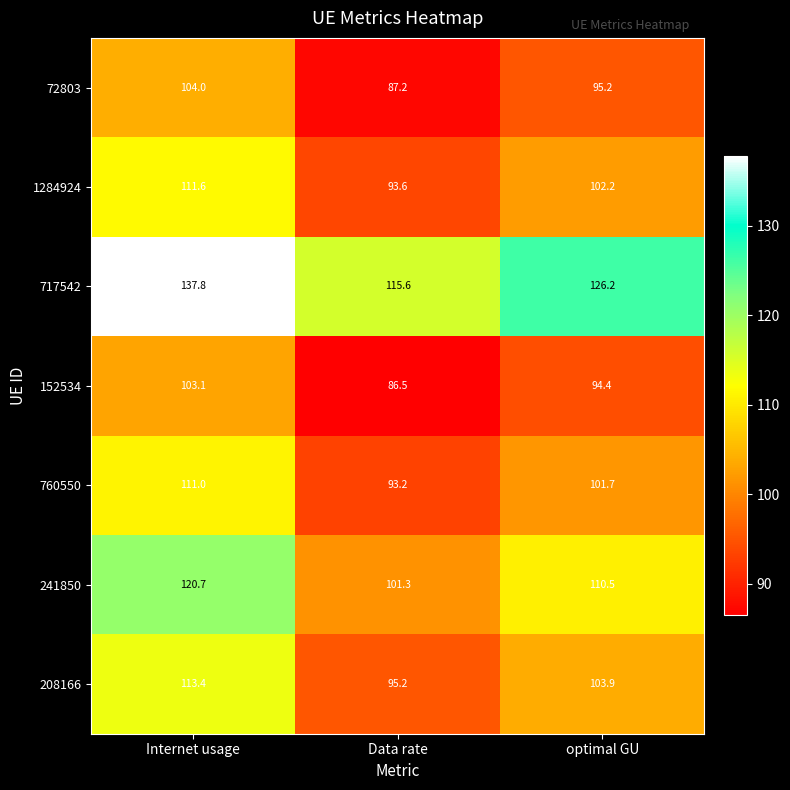

Count the number of categories in the chart.

3